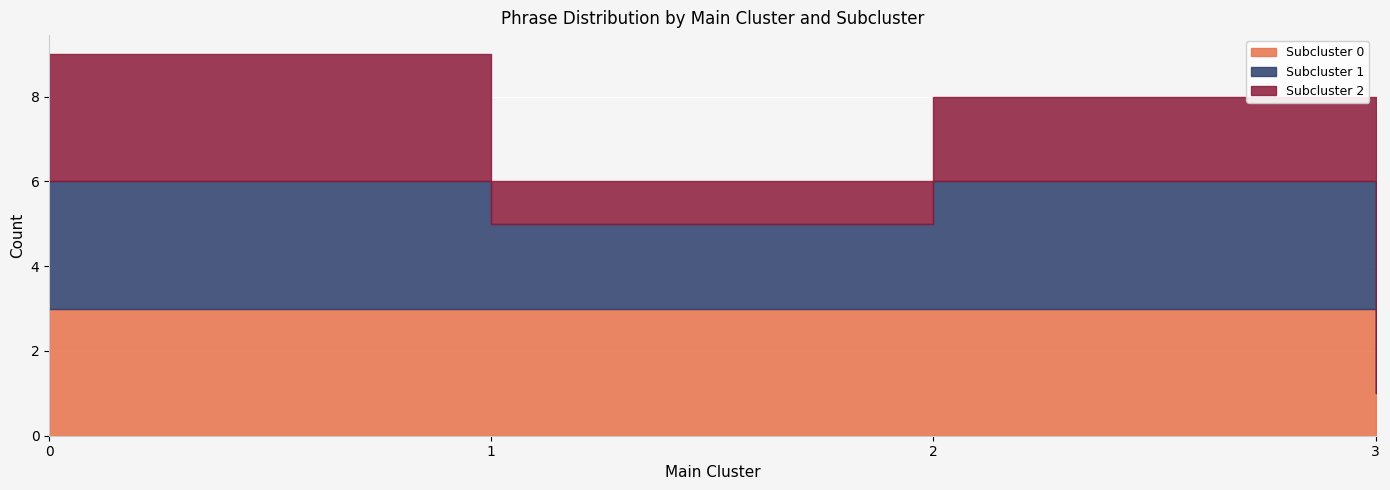

True or false: subcluster_0_count has a value of 0 at 3.

False